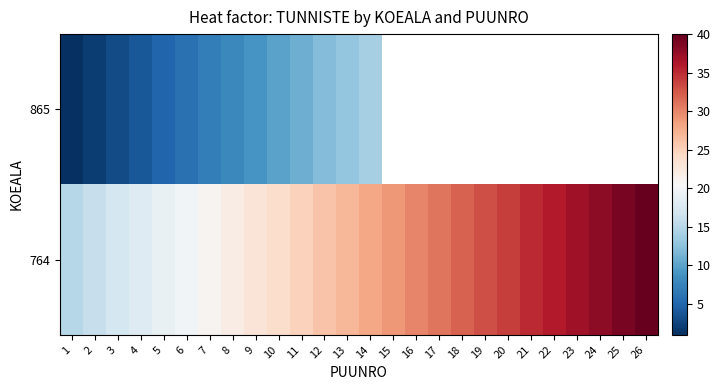

List the series in order of their overall mean, lowest first.

865, 764